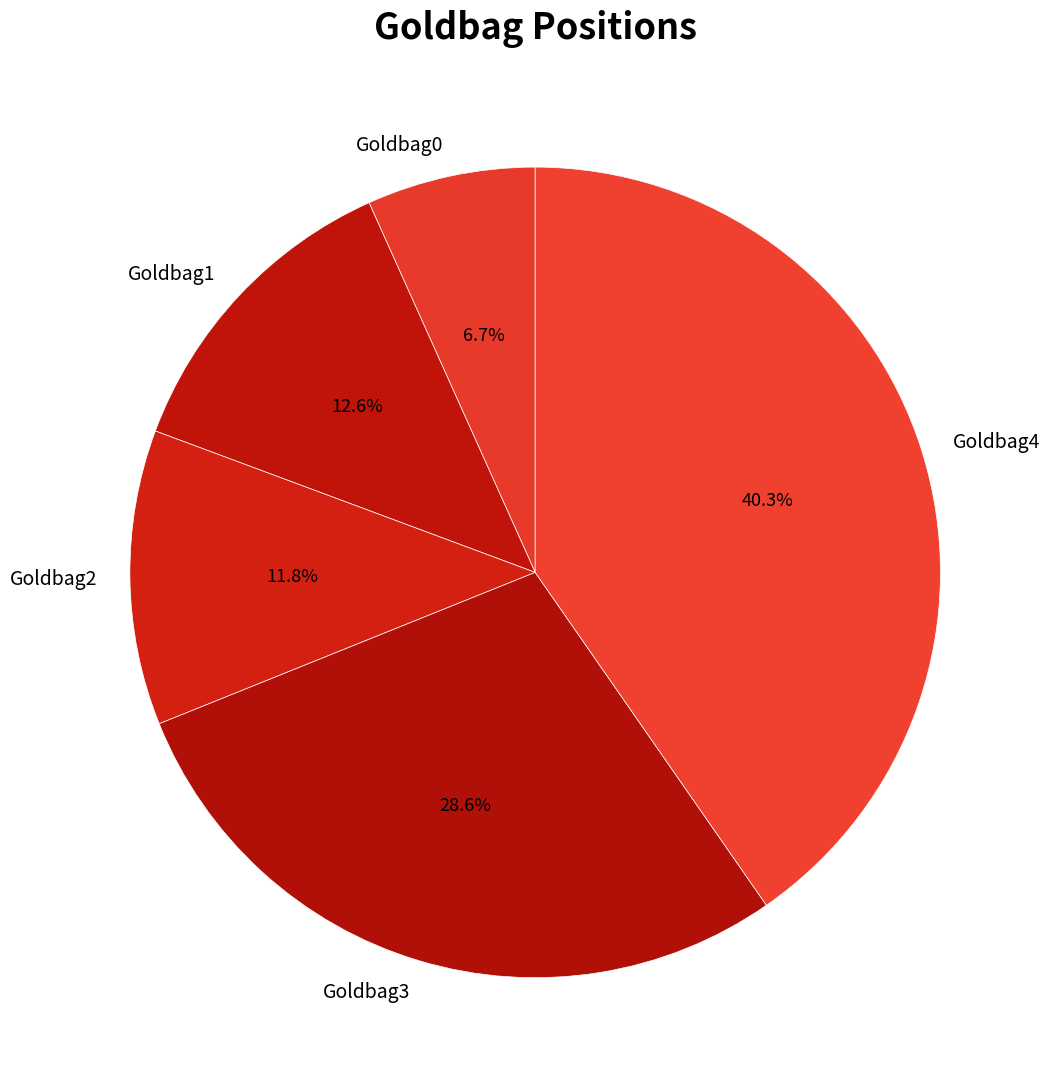

How many slices are in this pie chart?

5